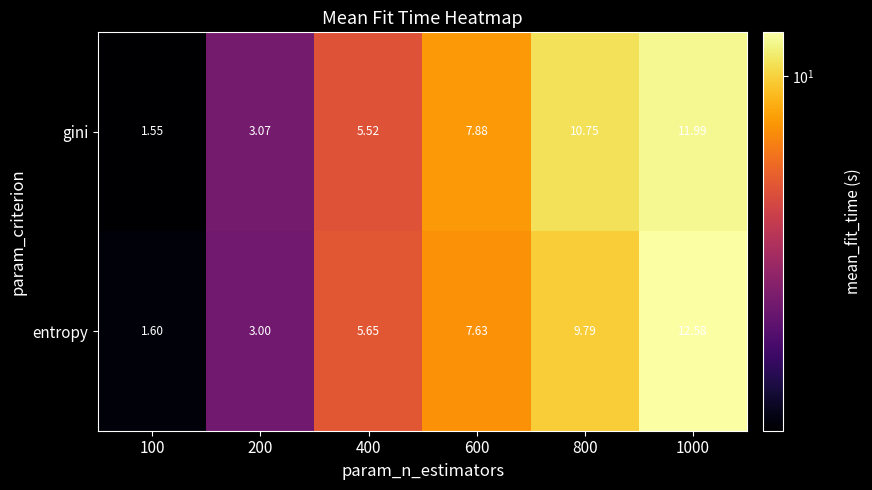

Between 600 and 1000, which series saw the biggest shift?

entropy